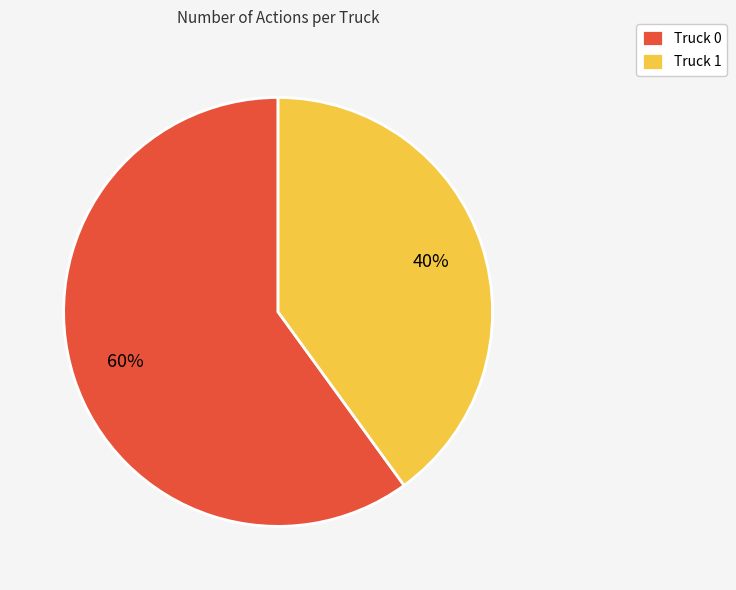

How many slices are in this pie chart?

2